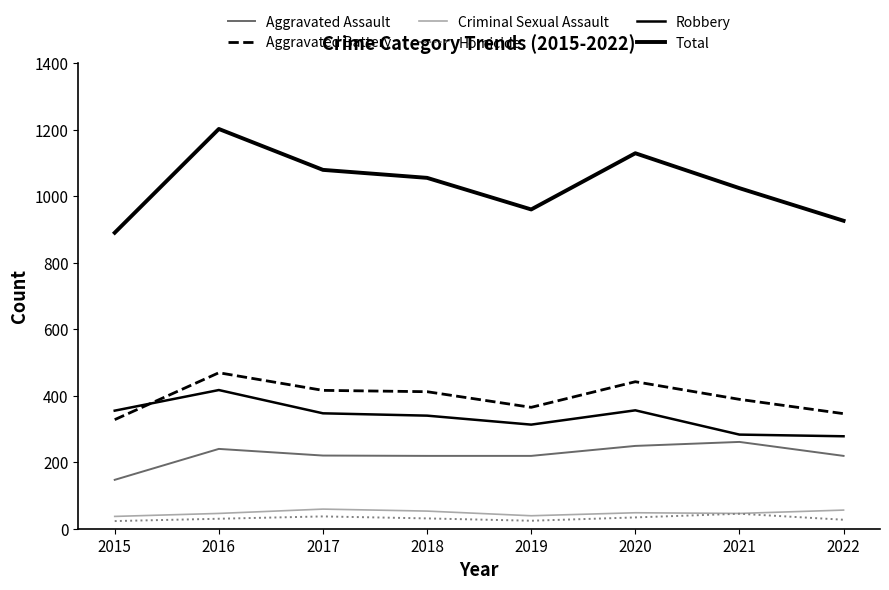

Is the value of Criminal Sexual Assault at 2019 greater than the value of Homicide at 2019?

Yes